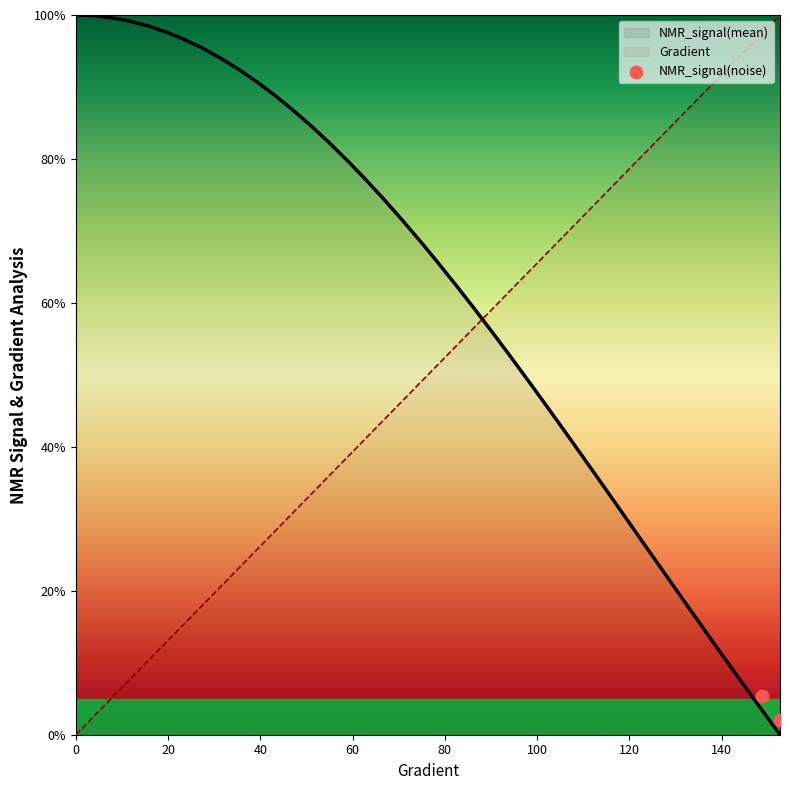

Which series ends up on top after the final intersection of NMR_signal(mean) and Gradient?

Gradient